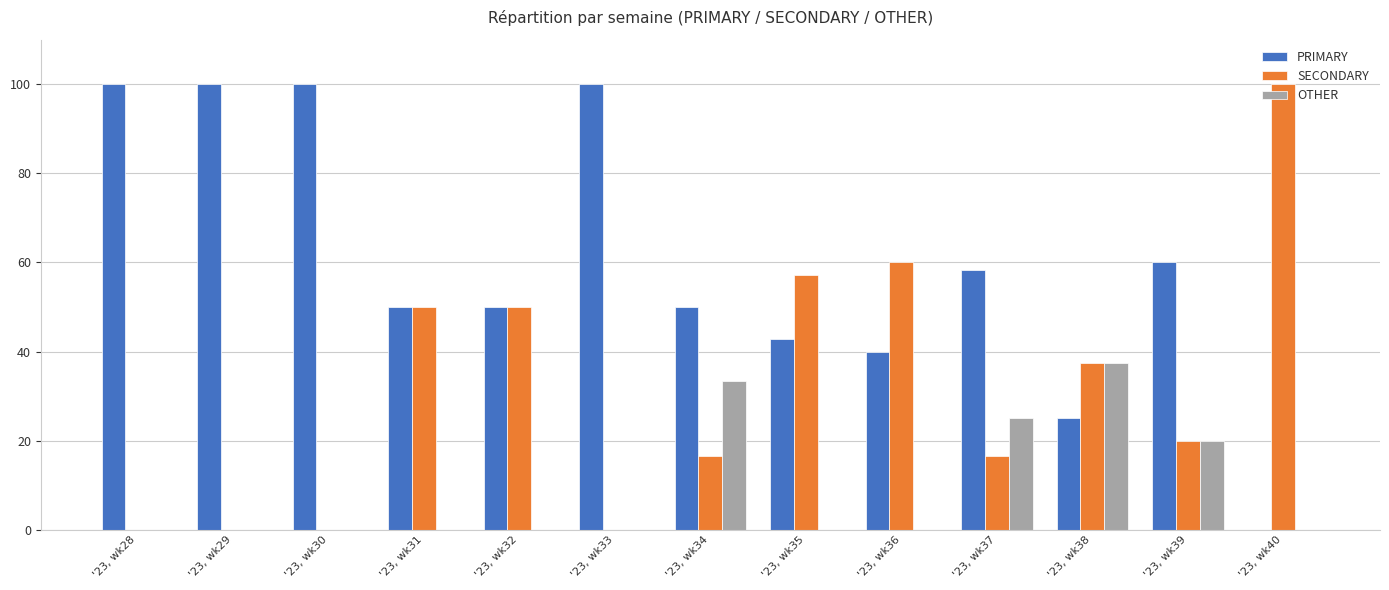

What is the greatest value displayed?

100.0